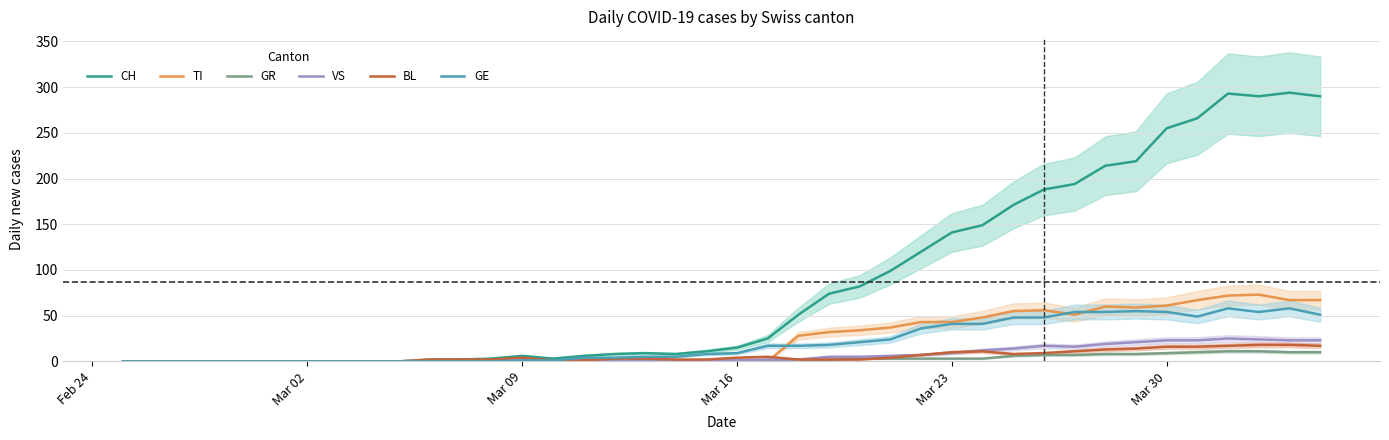

Reading left to right, what are all the values shown in this chart?

CH: 0	0	0	0	0	0	0	0	0	0	2	2	3	6	3	6	8	9	8	11	15	25	51	74	82	99	120	141	149	171	188	194	214	219	255	266	293	290	294	290
TI: 0	0	0	0	0	0	0	0	0	0	0	0	0	0	0	0	0	0	0	0	0	0	28	32	34	37	43	43	48	55	56	51	60	59	61	67	72	73	67	67
GR: 0	0	0	0	0	0	0	0	0	0	0	0	0	0	0	0	0	0	0	0	1	1	2	2	3	3	3	3	3	6	7	7	8	8	9	10	11	11	10	10
VS: 0	0	0	0	0	0	0	0	0	0	0	0	1	1	1	1	1	1	1	1	1	2	2	5	5	6	7	9	12	14	17	16	19	21	23	23	25	24	23	23
BL: 0	0	0	0	0	0	0	0	0	0	2	2	2	4	1	1	3	3	2	2	4	5	2	2	2	4	7	10	11	8	9	11	13	14	16	16	17	18	18	17
GE: 0	0	0	0	0	0	0	0	0	0	0	0	0	1	1	4	4	5	5	8	9	17	17	18	21	24	36	41	41	48	48	54	54	55	54	49	58	54	58	51